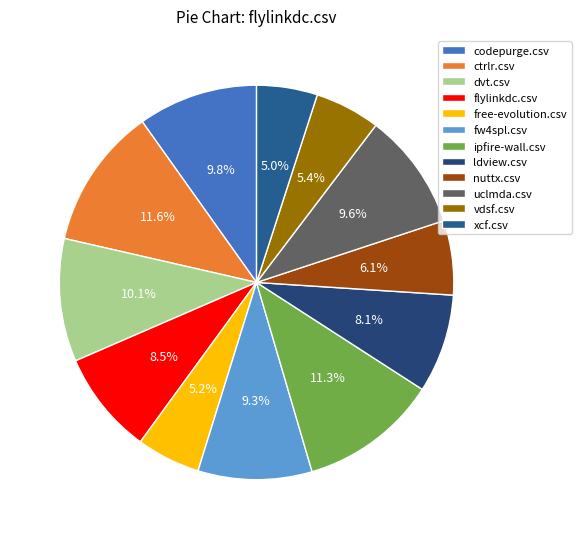

Is the sum of ipfire-wall.csv and ctrlr.csv greater than half?

No